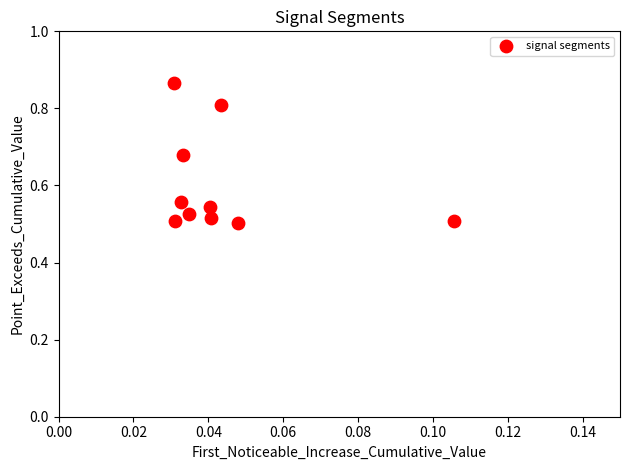

What is the range of Y values (max minus min)?

0.4